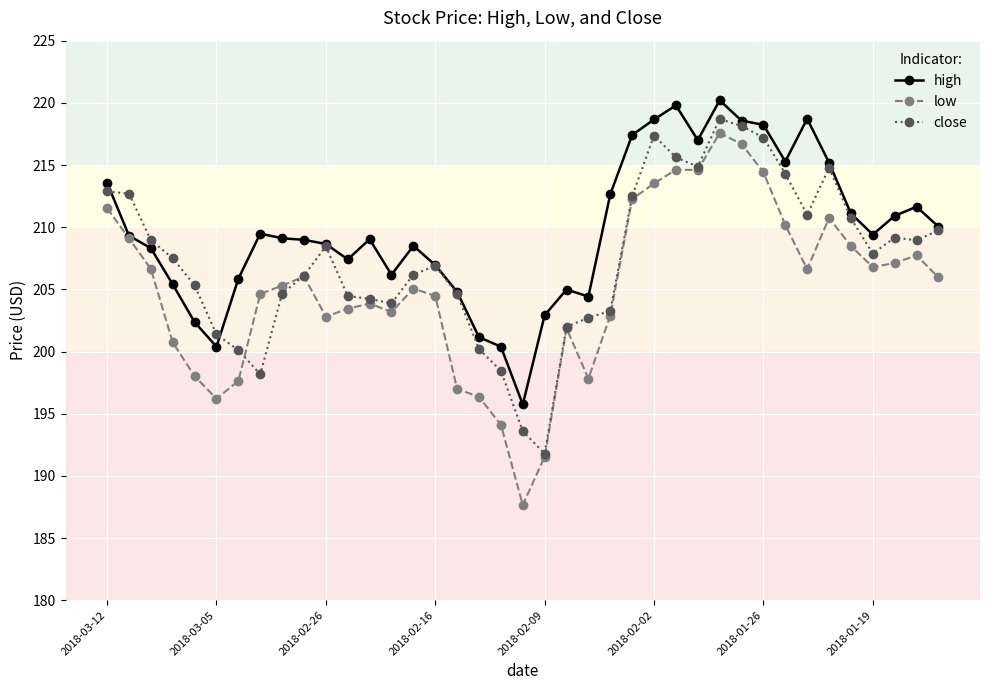

What is the sum of all high values?

8178.7